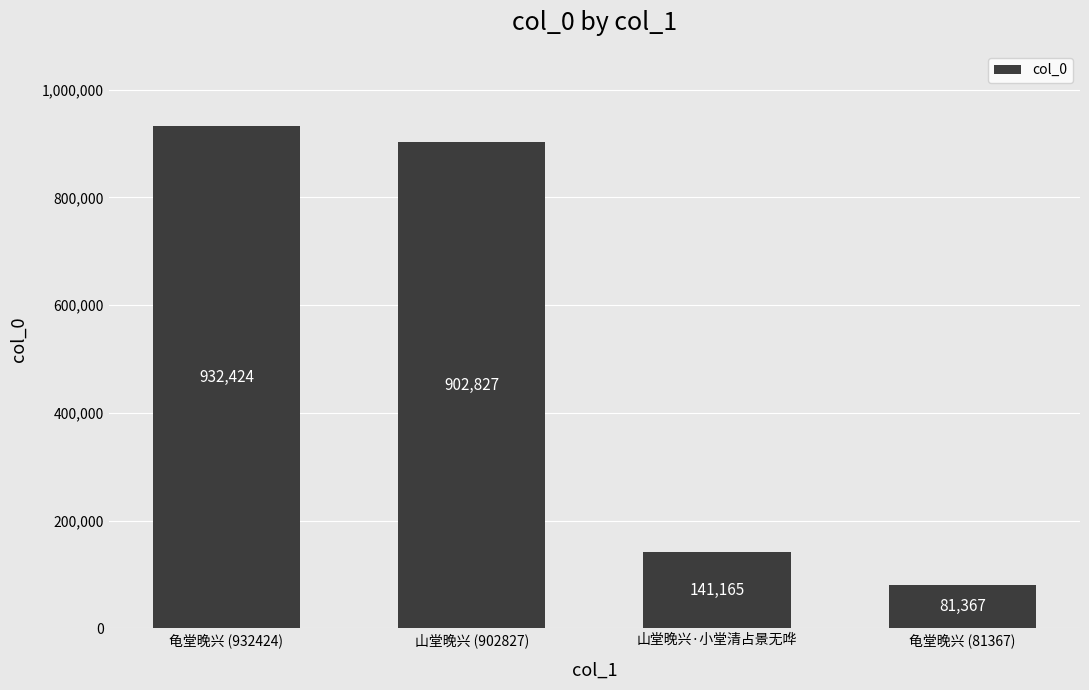

True or false: the data shows 81367 at 龟堂晚兴 (81367).

True